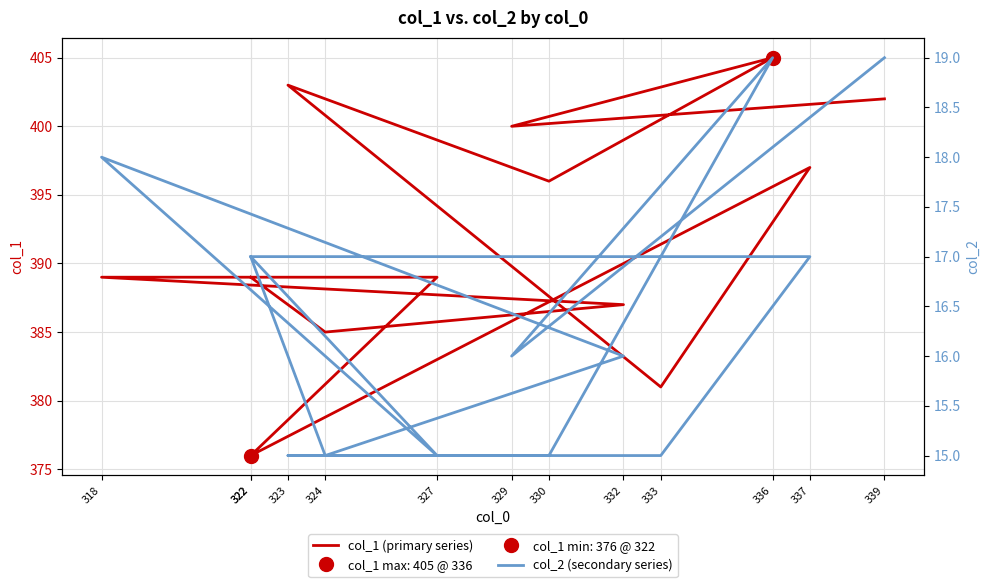

Which has a higher value, 330 or 324?

330